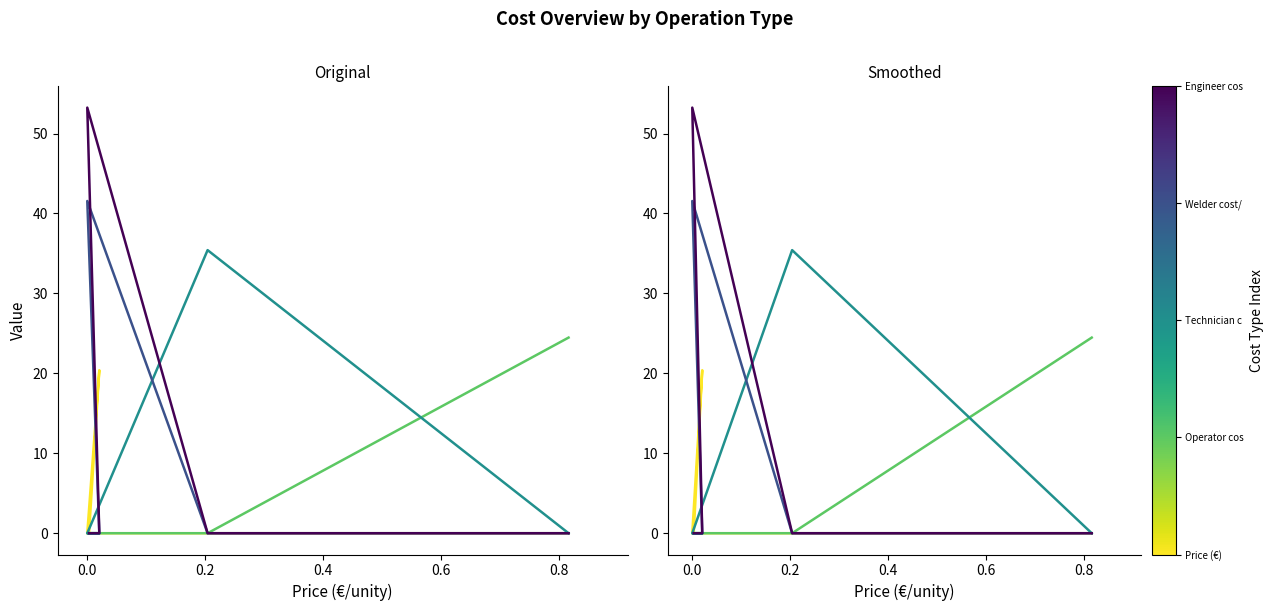

What is the maximum value shown in the chart?

53.2